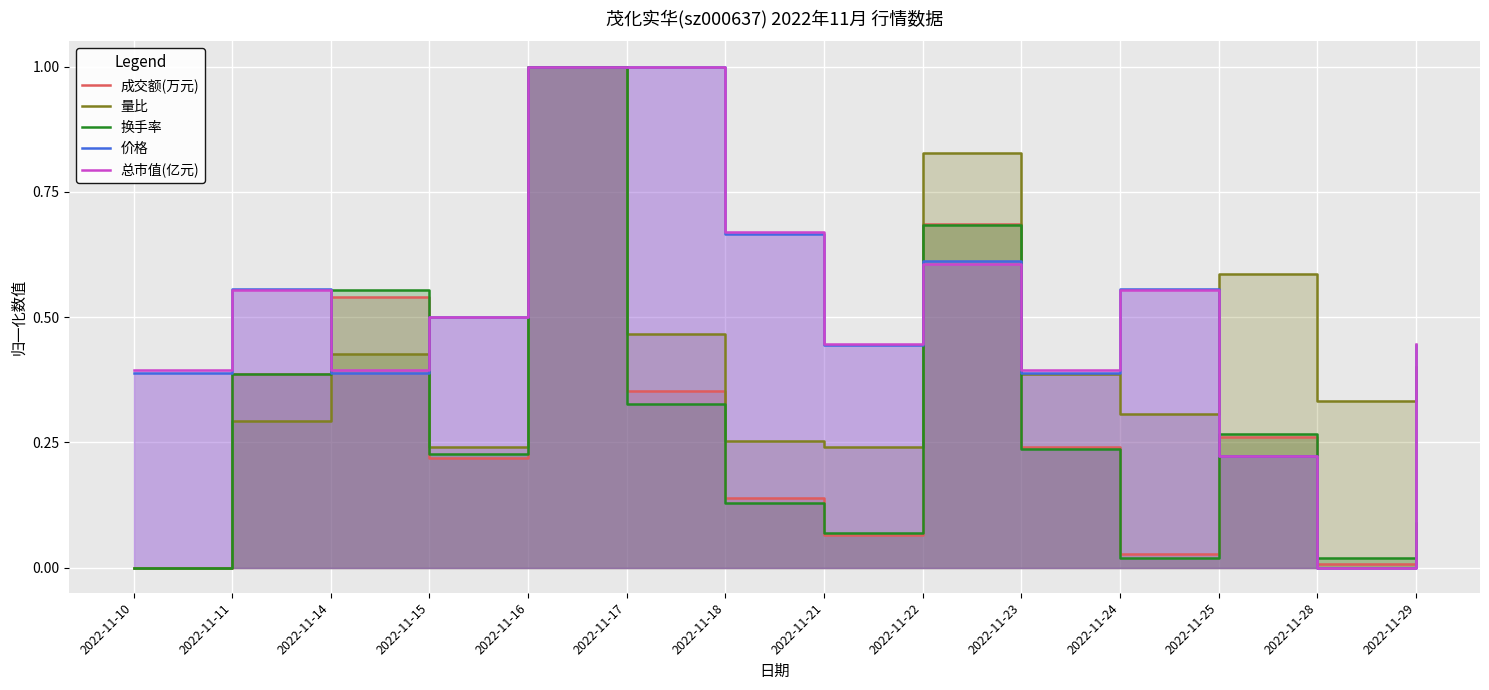

The 量比 series shows 0.4 at 2022-11-29. True or false?

True